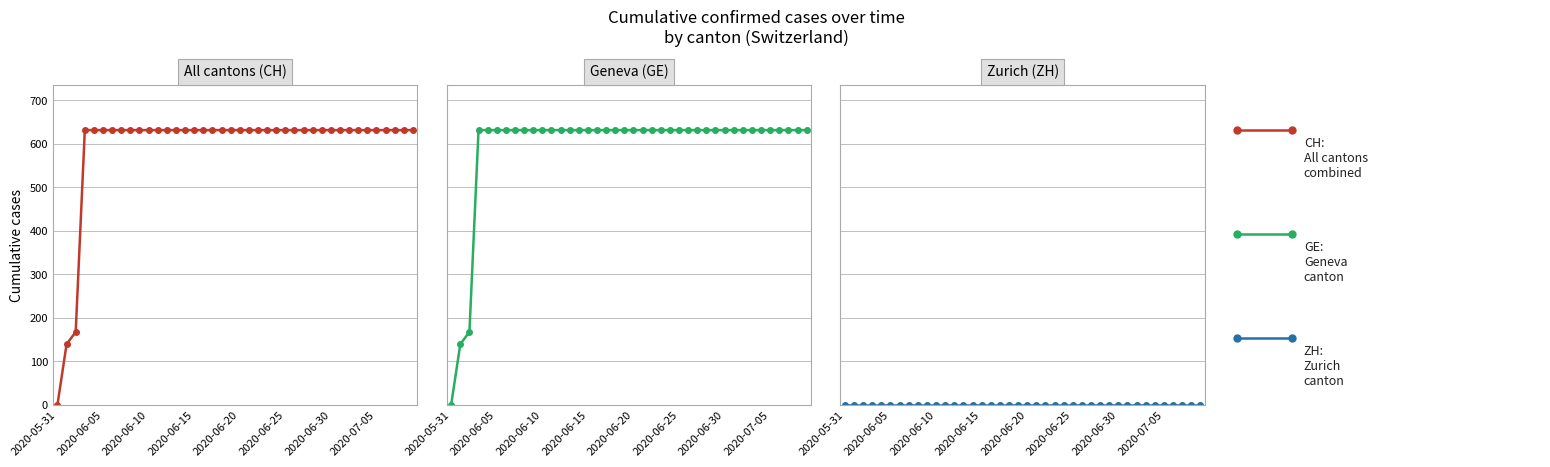

Is the value of CH at 2020-06-20 greater than the value of GE at 2020-06-20?

No